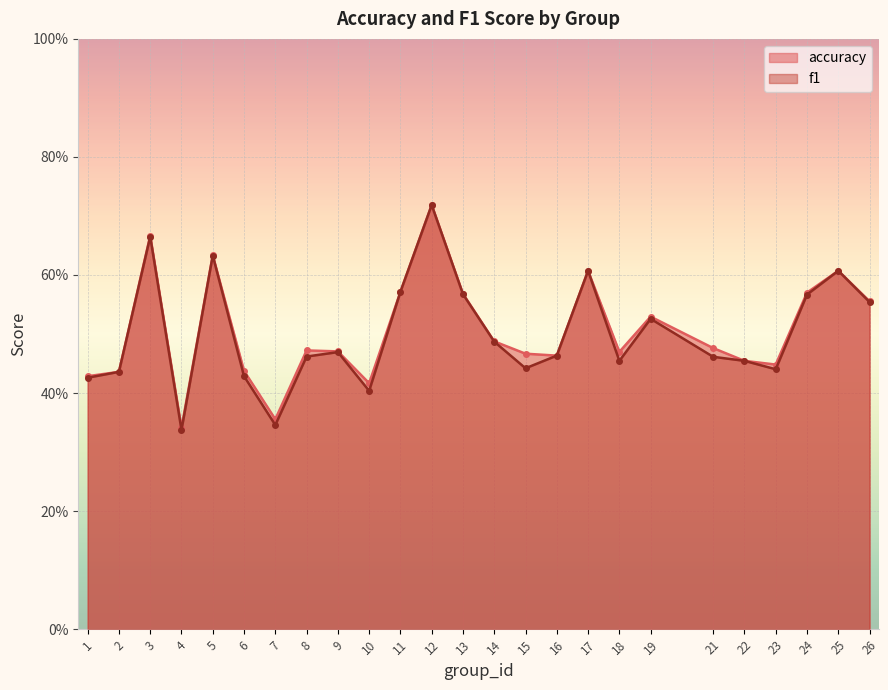

What is the difference between the f1 values at 26 and 15?

0.1